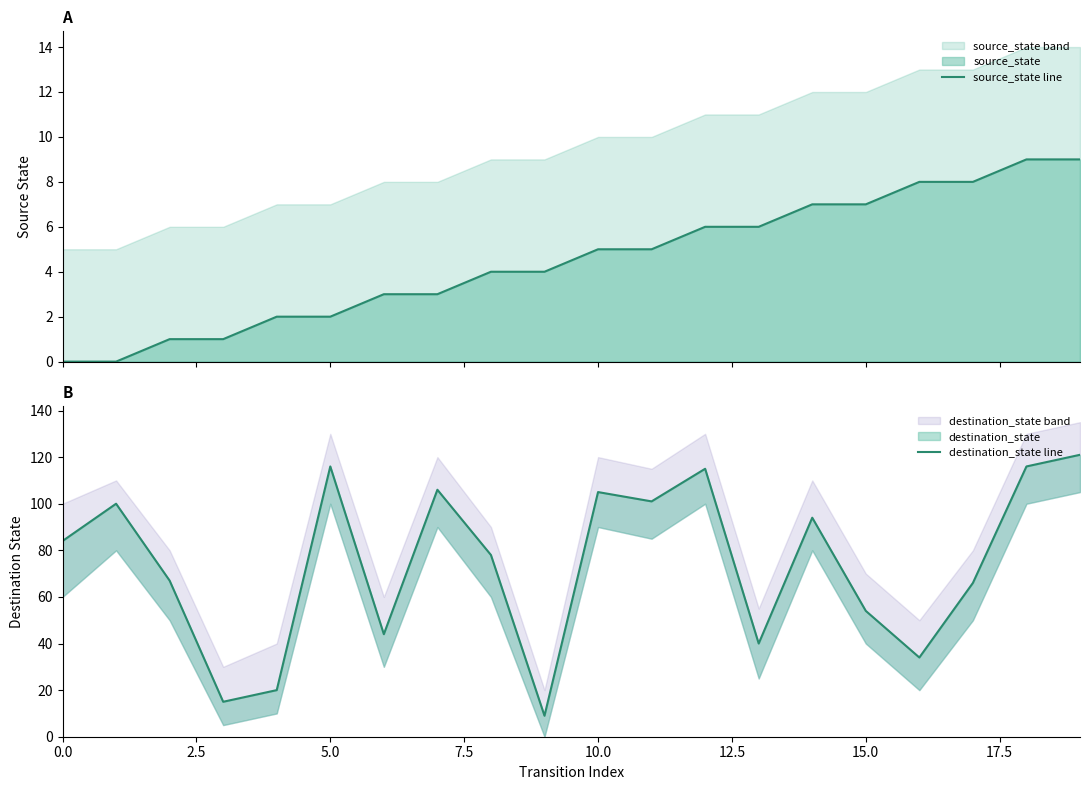

How many lines are shown in the chart?

2